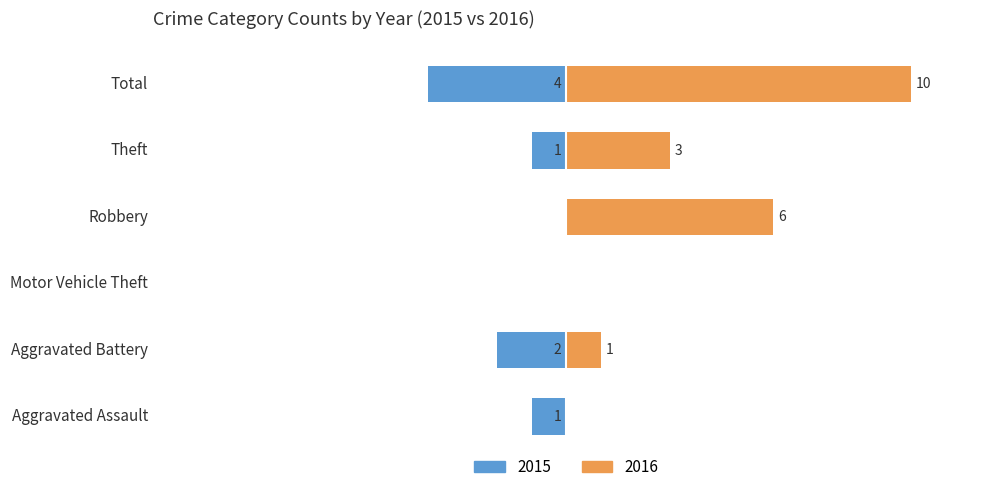

What is the sum of the 2015 values at Aggravated Battery and Theft?

-3